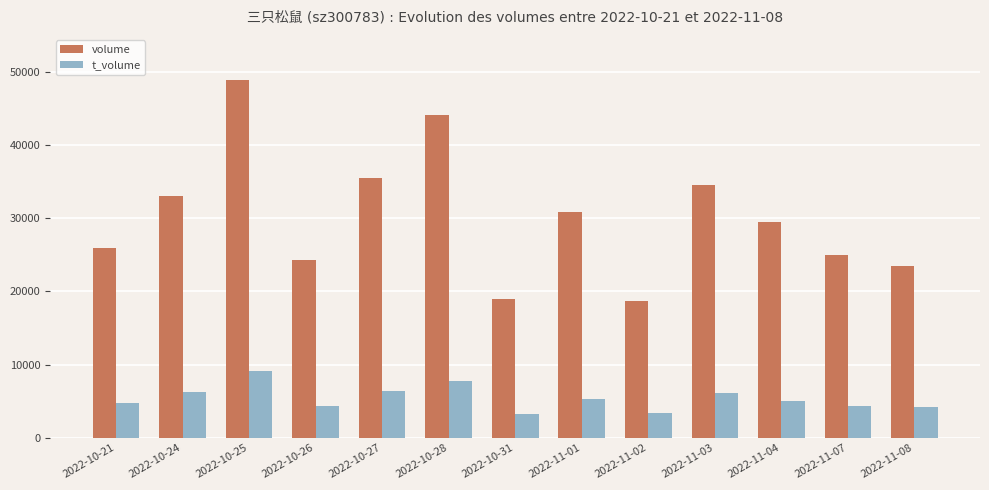

What position from the right is 2022-11-08?

1